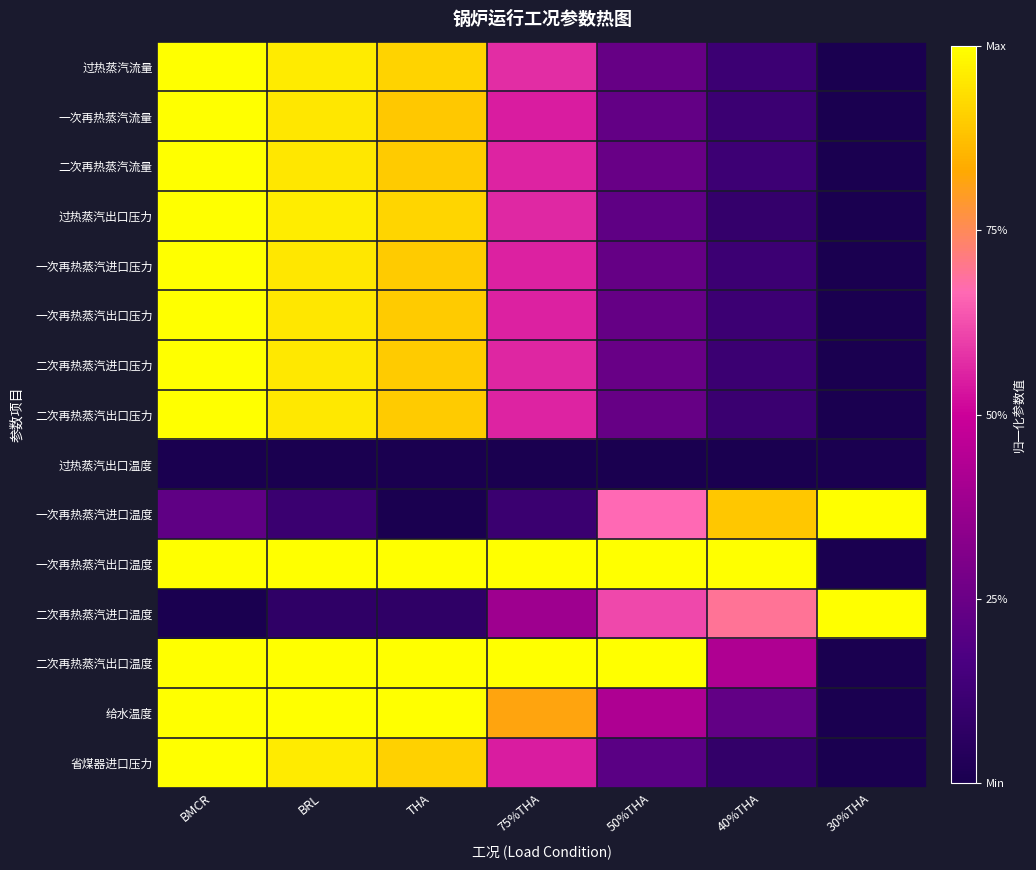

Which series has the largest total across all categories?

一次再热蒸汽出口温度